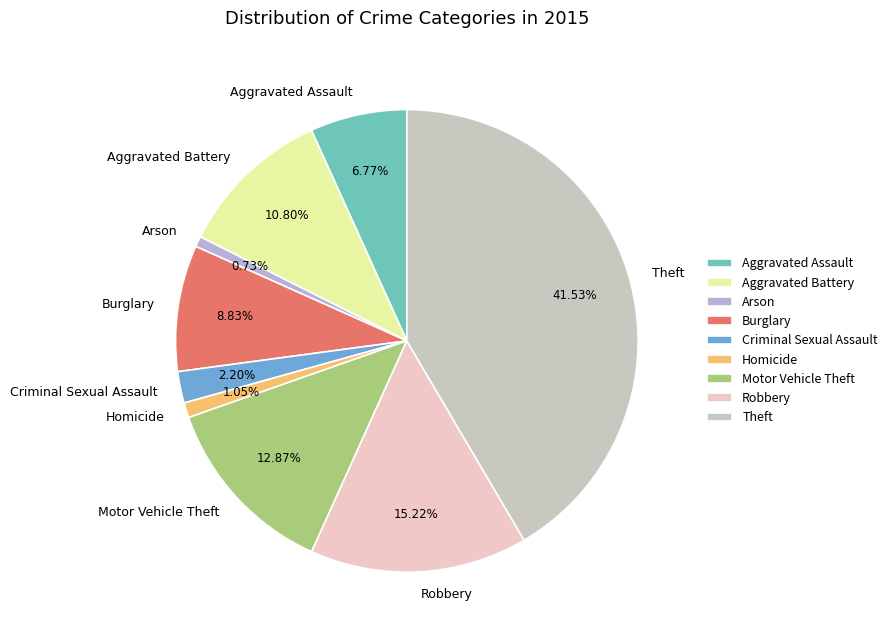

Which slice is the largest?

Theft